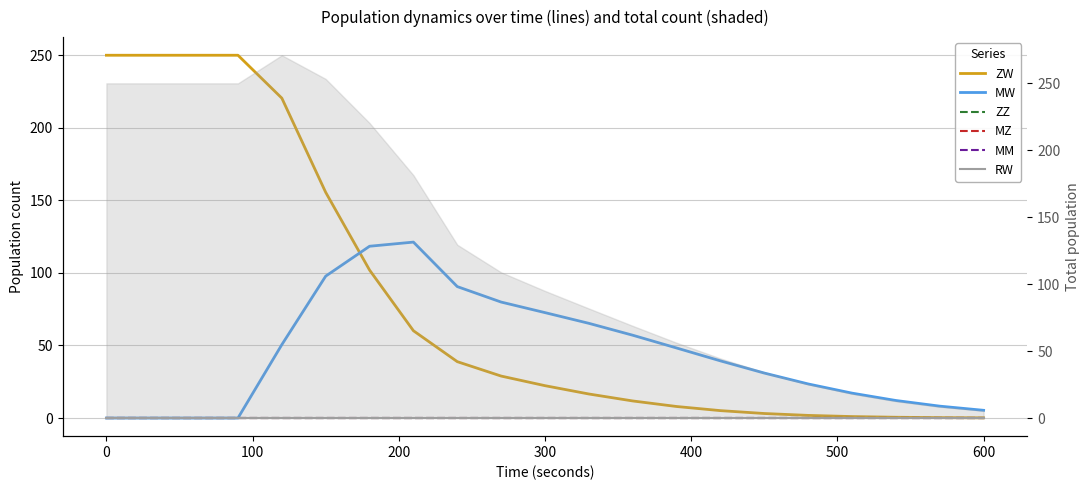

True or false: MW has a value of 73.3 at 600.

False